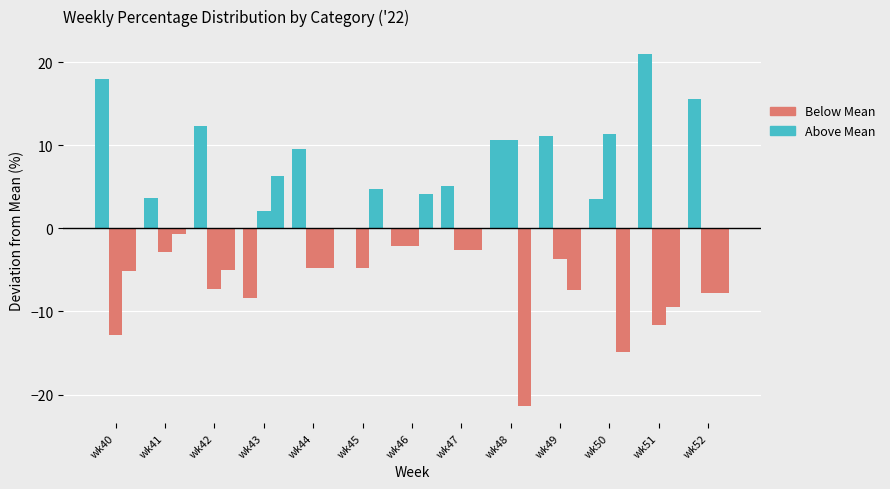

How many groups of bars are there?

13